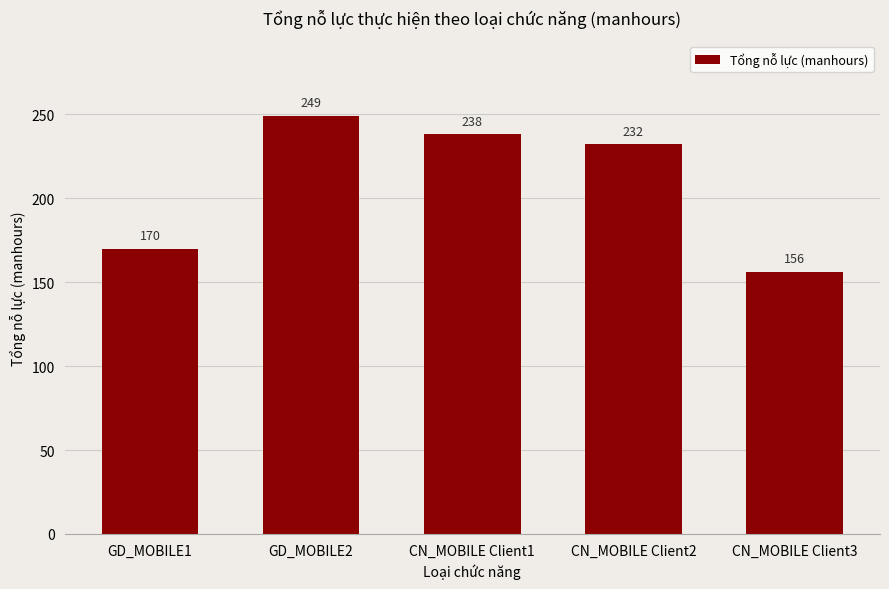

What is the label of the 5th bar from the left?

CN_MOBILE Client3